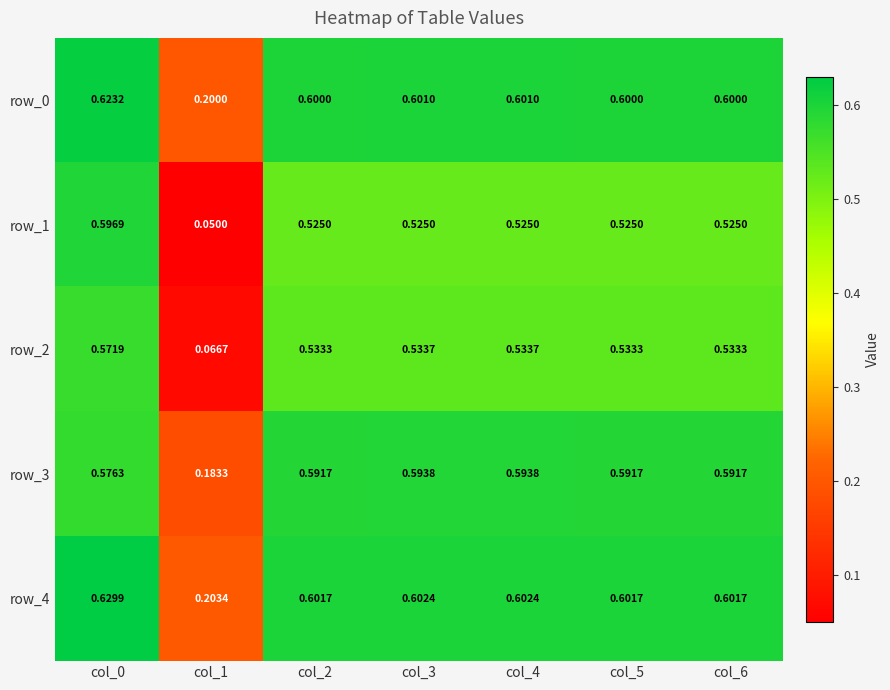

The value of row_3 at col_5 is 0.9. True or false?

False